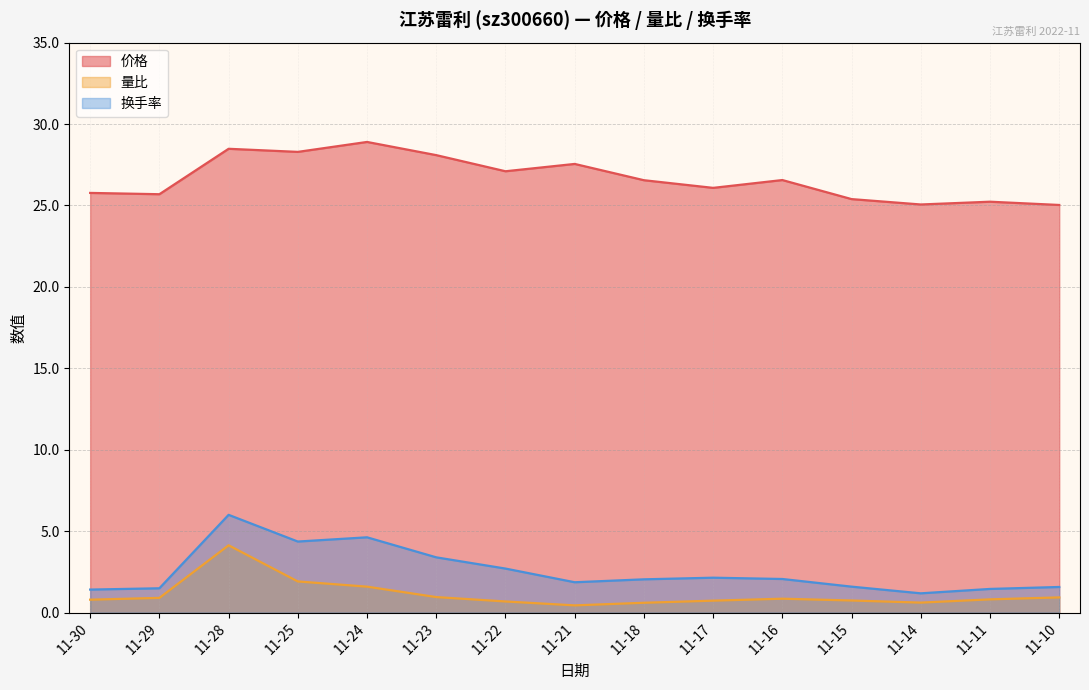

True or false: 价格 and 换手率 cross at least once.

False